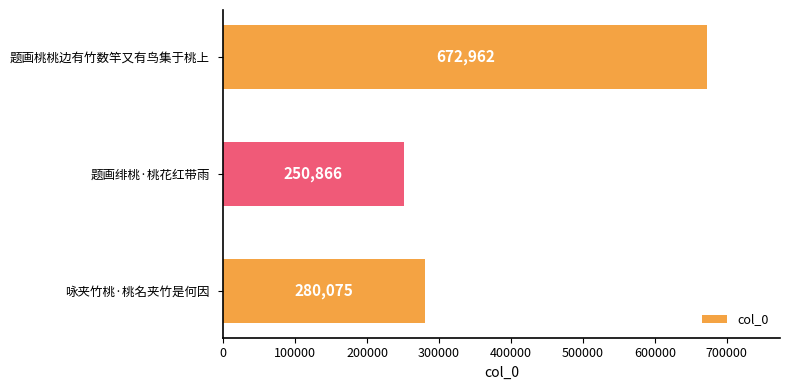

Reading top to bottom, list all the values displayed in this chart.

672962	250866	280075